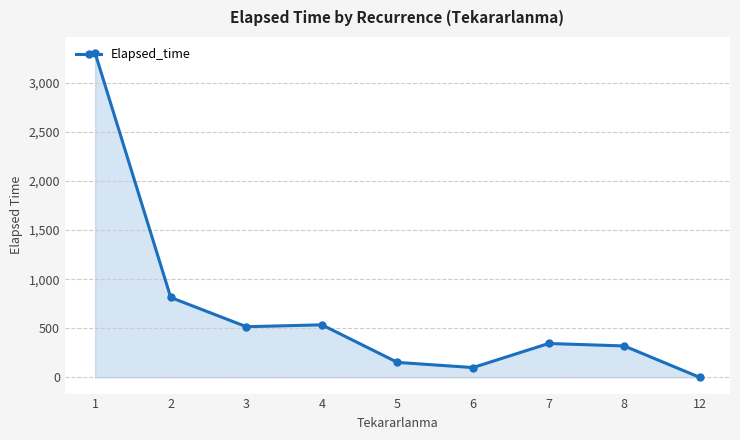

Is it true that the value at 4 is 805.8?

False